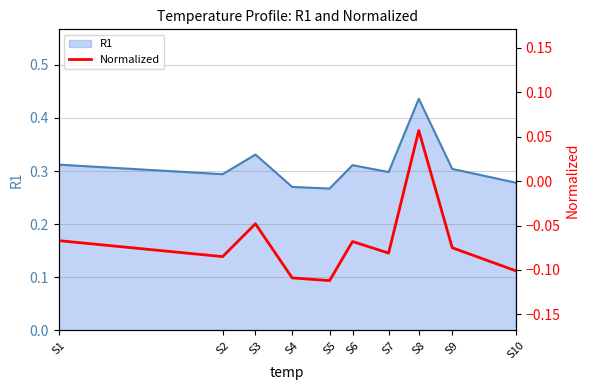

What is the difference between the second highest and minimum values?

0.1